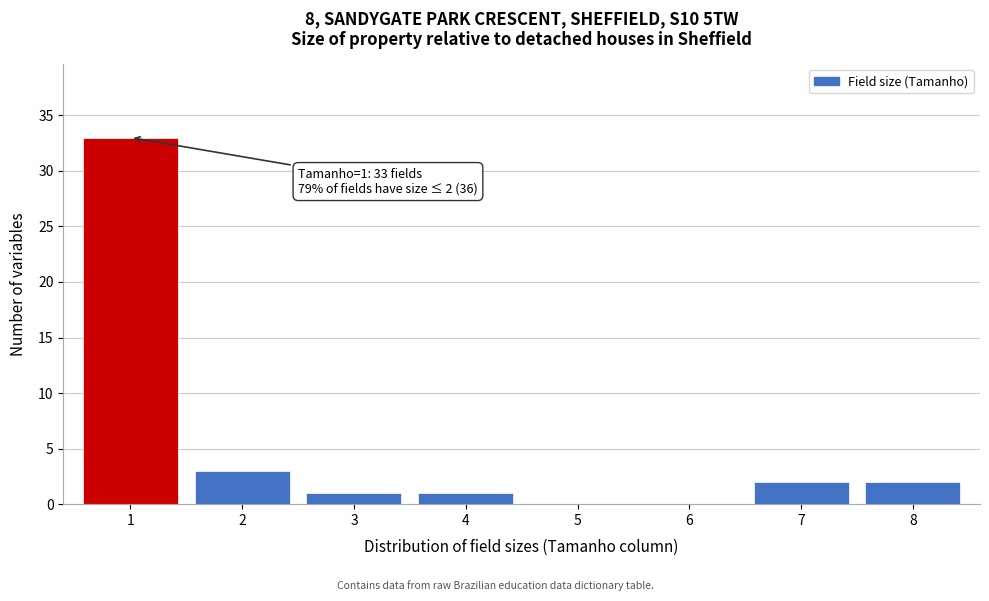

Reading right to left, list all the values displayed in this chart.

8=2	7=2	6=0	5=0	4=1	3=1	2=3	1=33